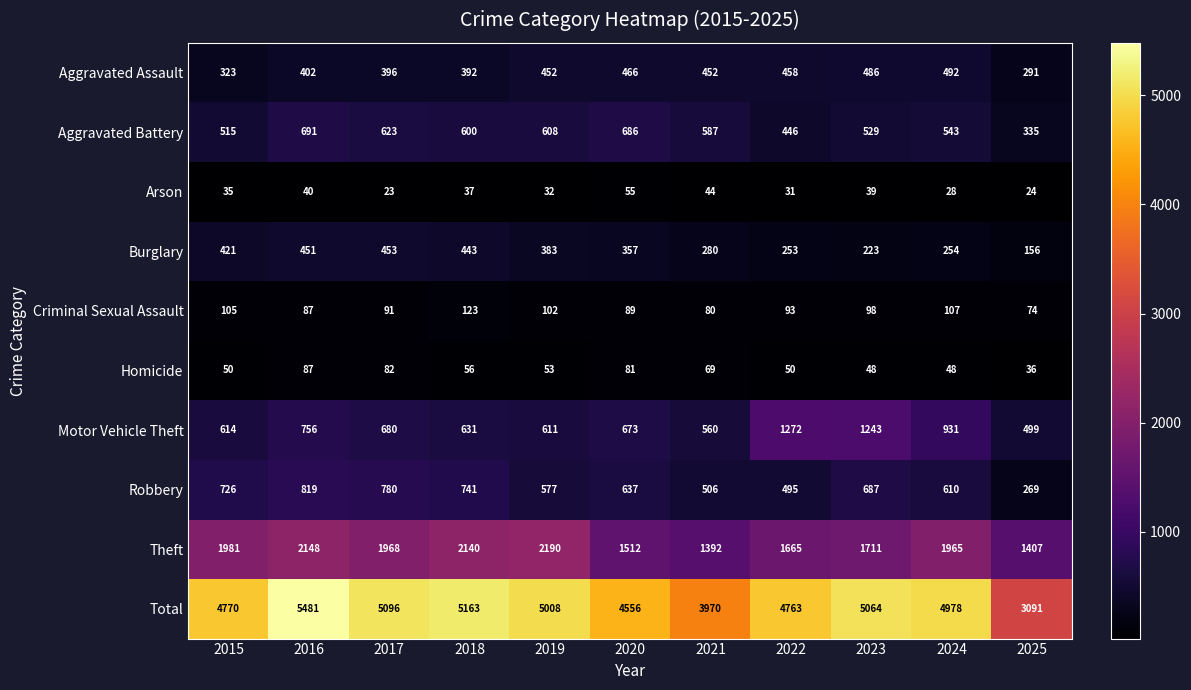

Which label corresponds to the smallest value in the chart?

2017